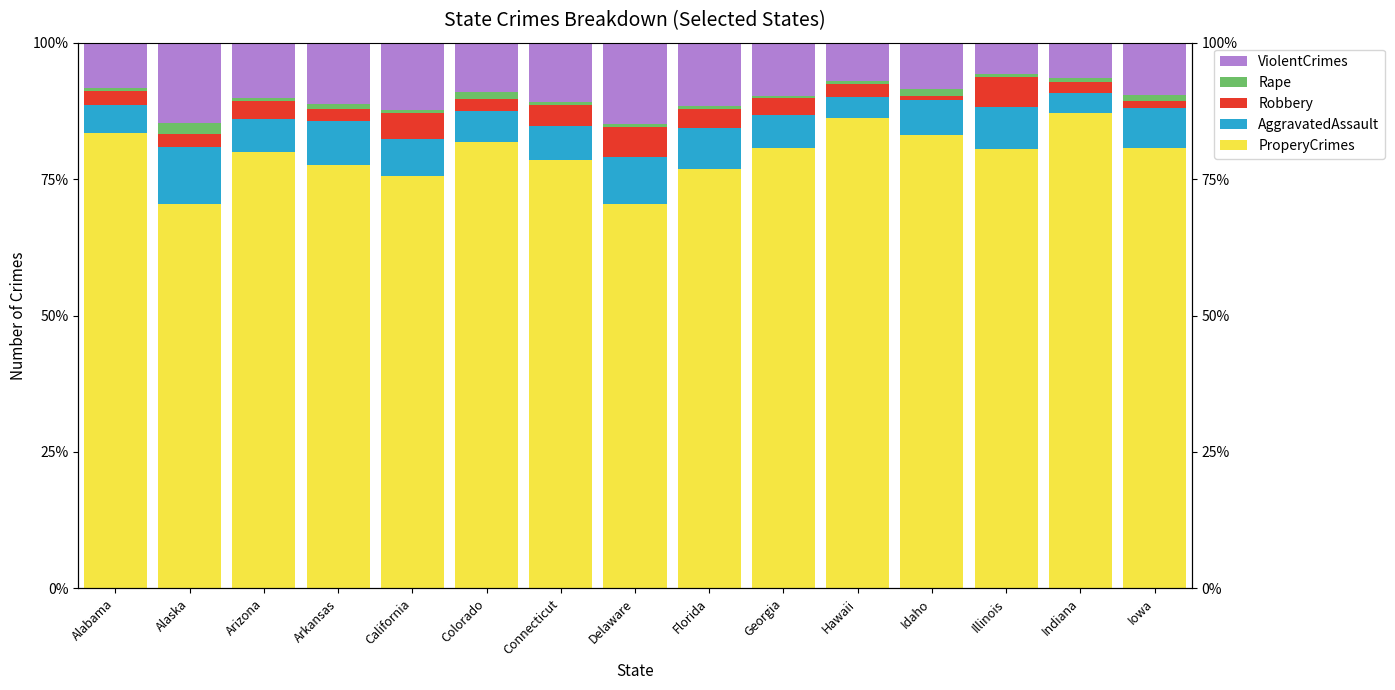

Read the ProperyCrimes value at Connecticut.

78.5